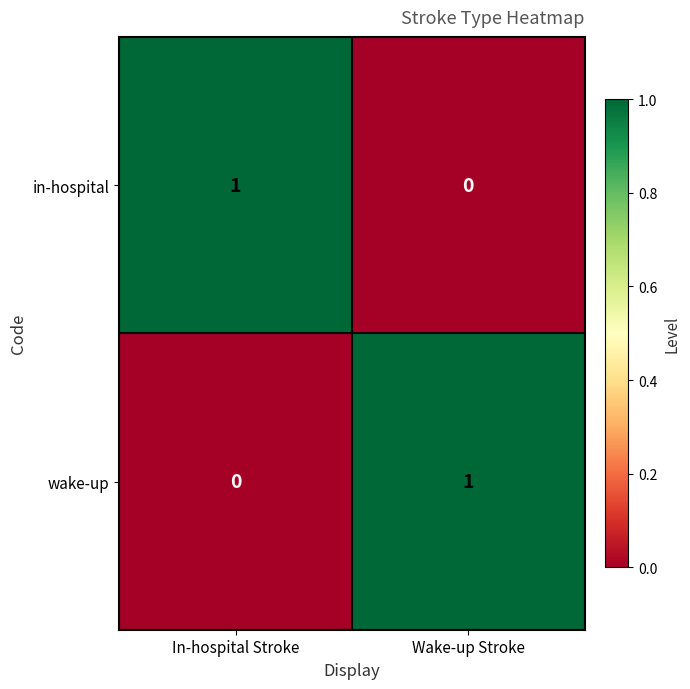

How many values in the wake-up series are below 1?

1